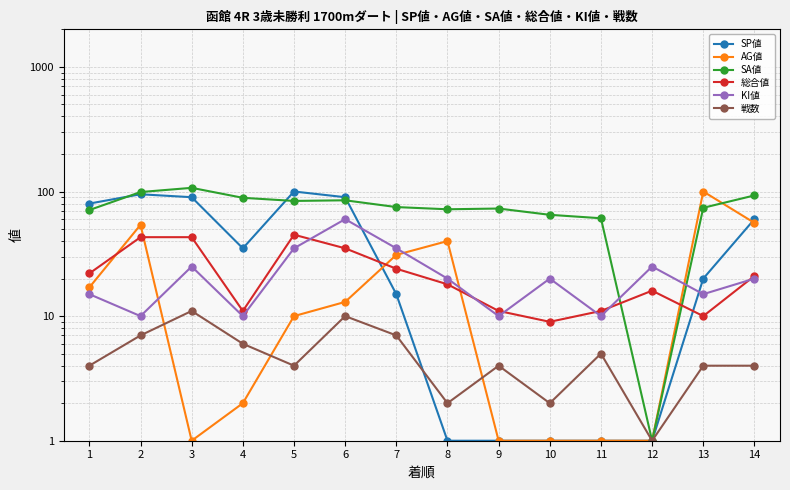

What is the difference between the second highest and second lowest values in the SP値 series?

94